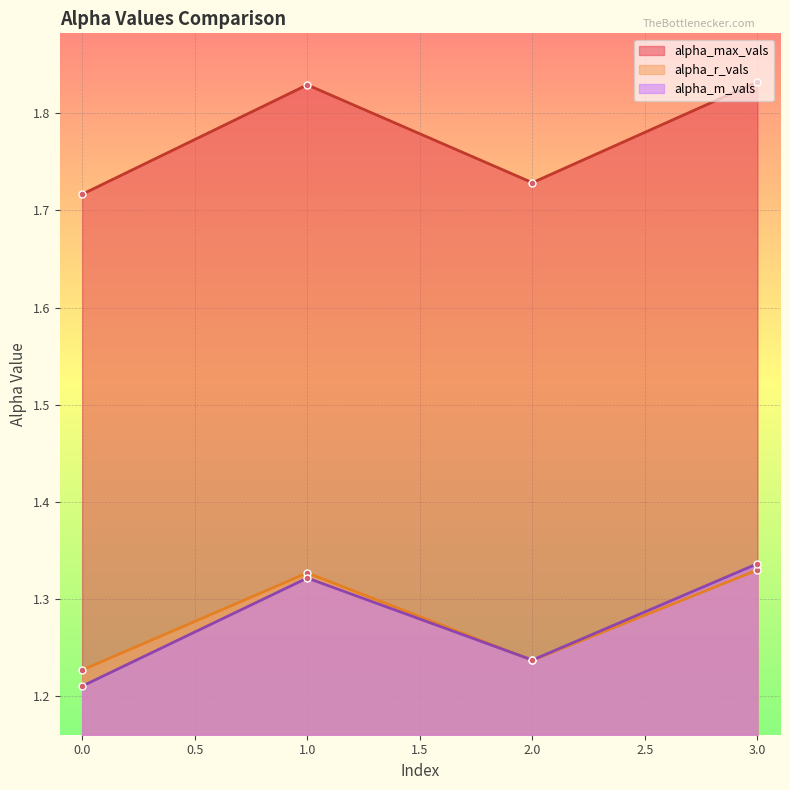

Count the alpha_m_vals values in the range 1 to 2.

4